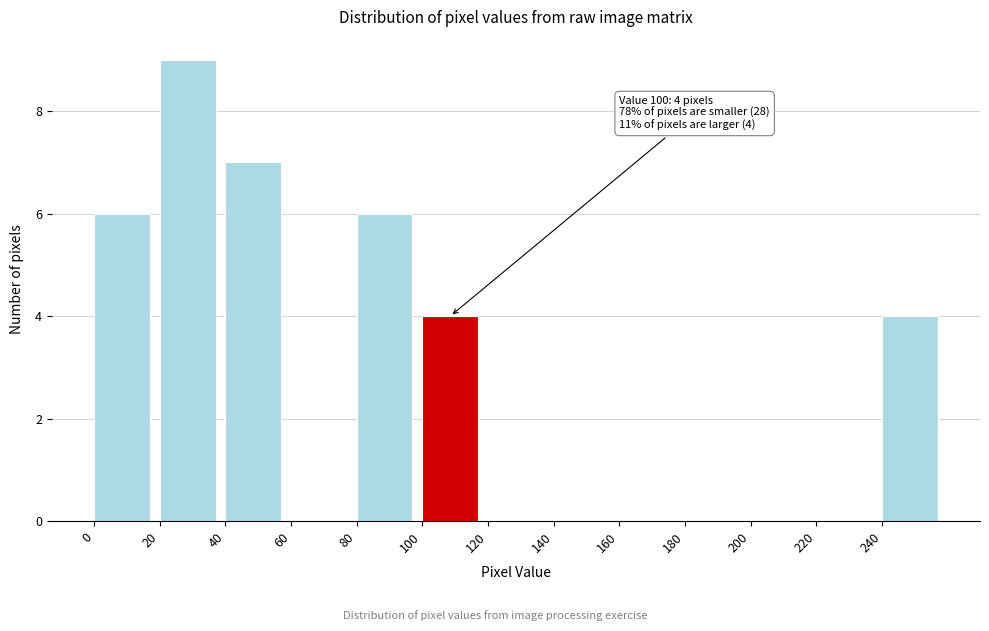

Over which range of the x-axis is the bar tallest?

20 to 40